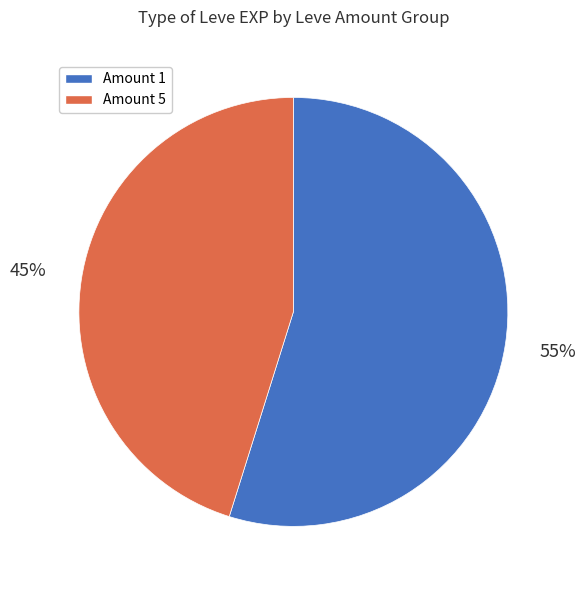

To the nearest percent, what percentage of the pie is Amount 1?

55%